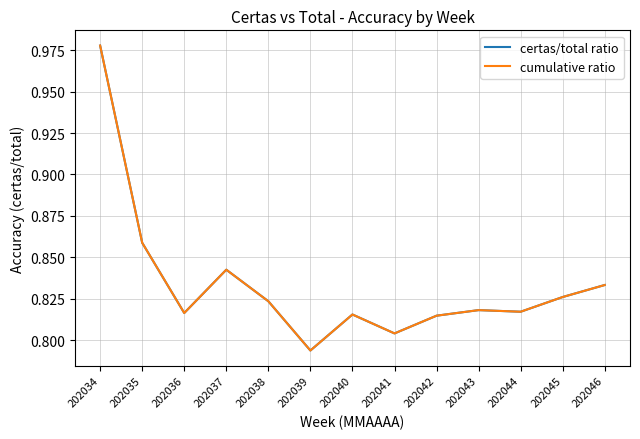

Count the certas/total ratio values in the range 0 to 1.

13